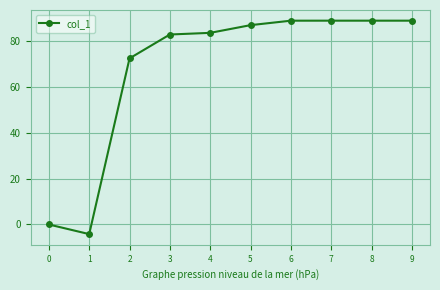

What is the maximum value shown in the chart?

88.7